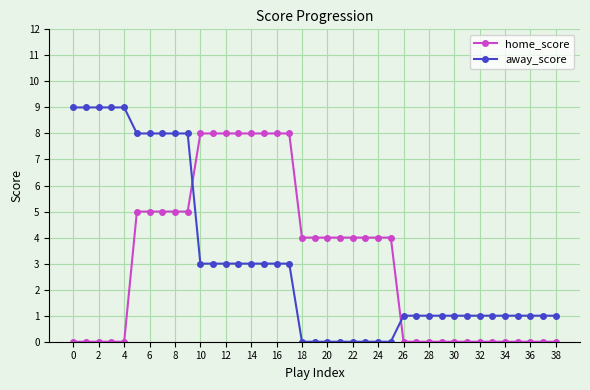

What is the difference between the second highest and minimum values in the away_score series?

9